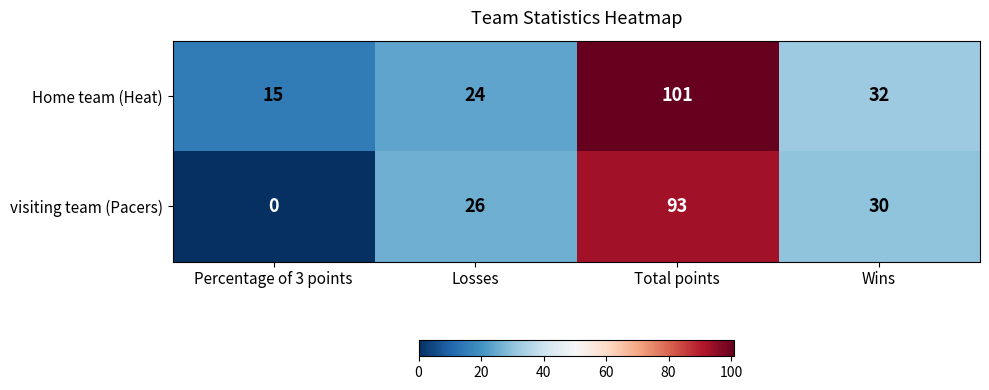

Rank the series by their maximum value, from lowest to highest.

visiting team (Pacers), Home team (Heat)